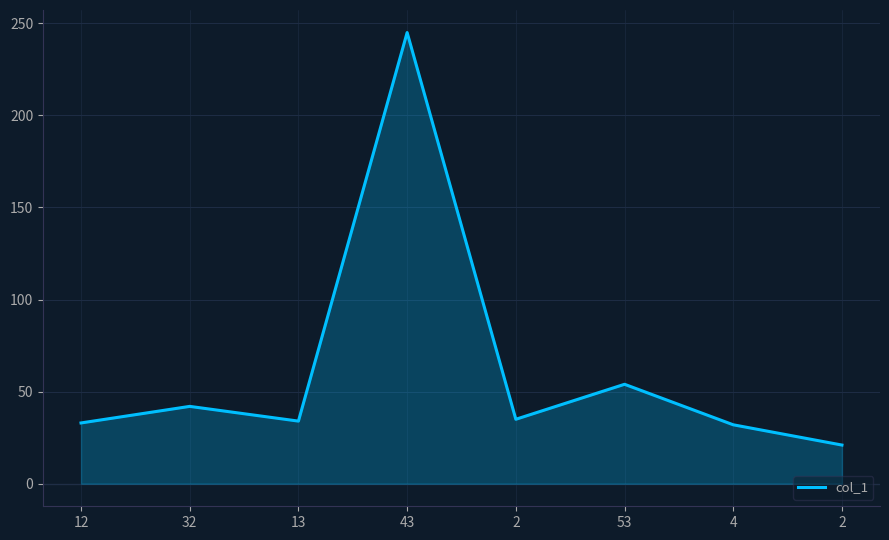

Is it true that the value at 2 is 21?

True